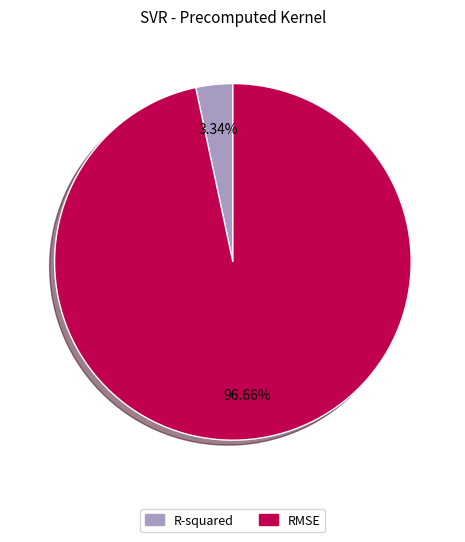

To the nearest percent, what portion does R-squared represent?

3%